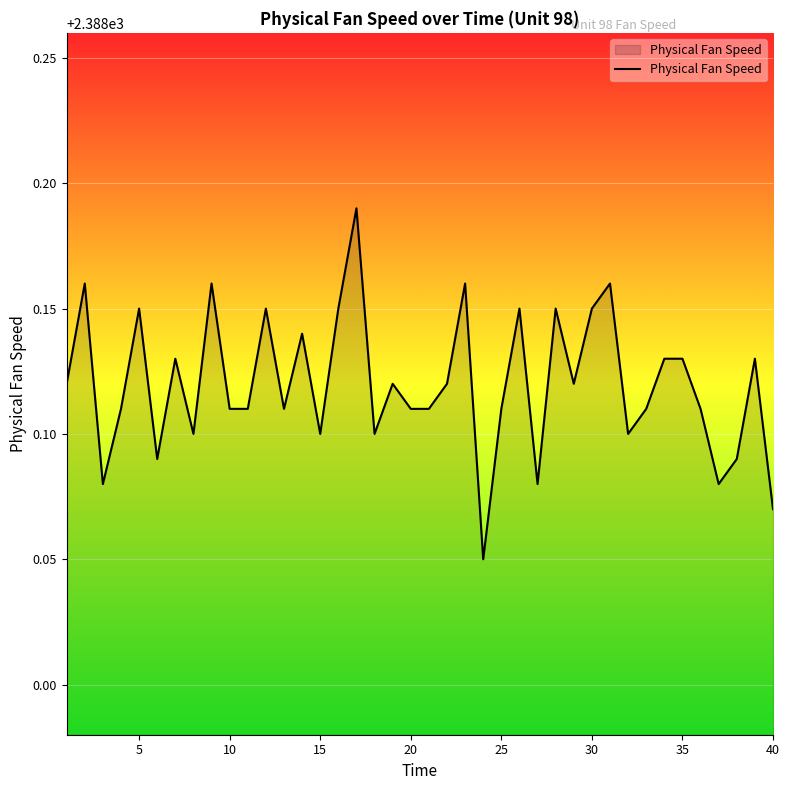

What is the value of the 3rd point from the left?

2388.1